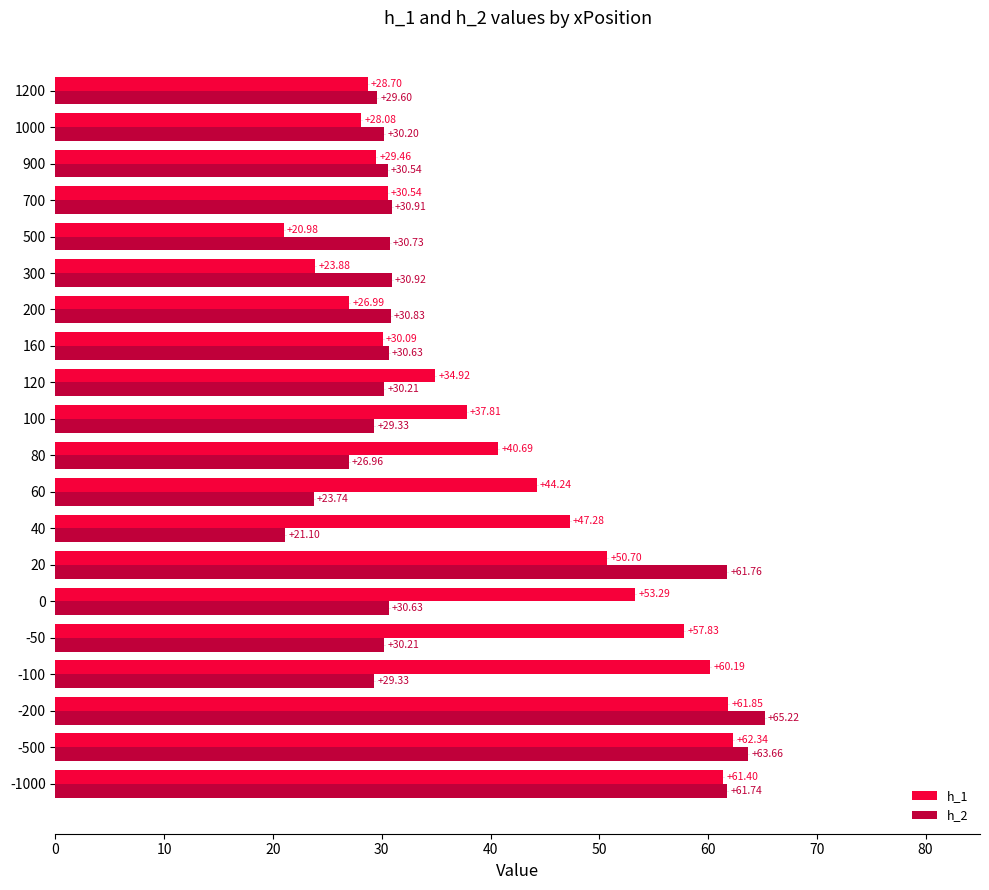

At which category is the sum across all series the highest?

-200